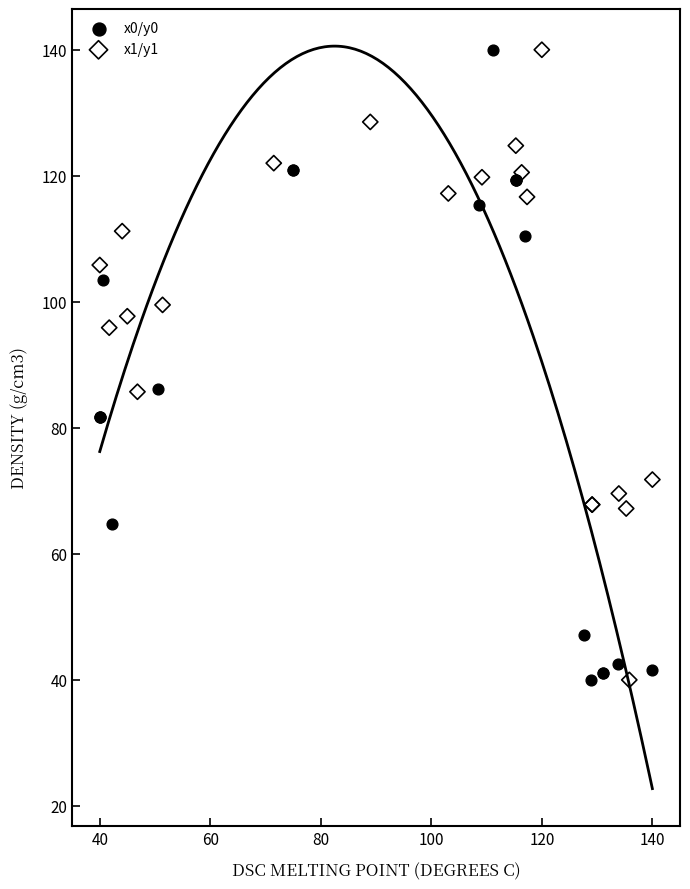

What are all the series names shown in the legend?

x0/y0, x1/y1